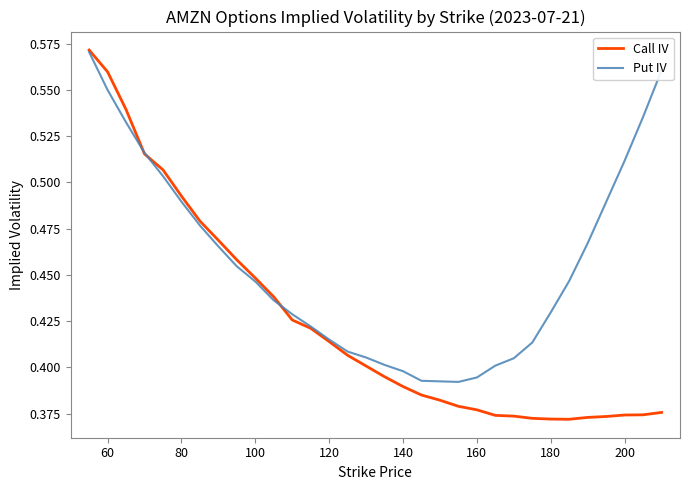

Rank the series by their average value, from lowest to highest.

Call IV, Put IV